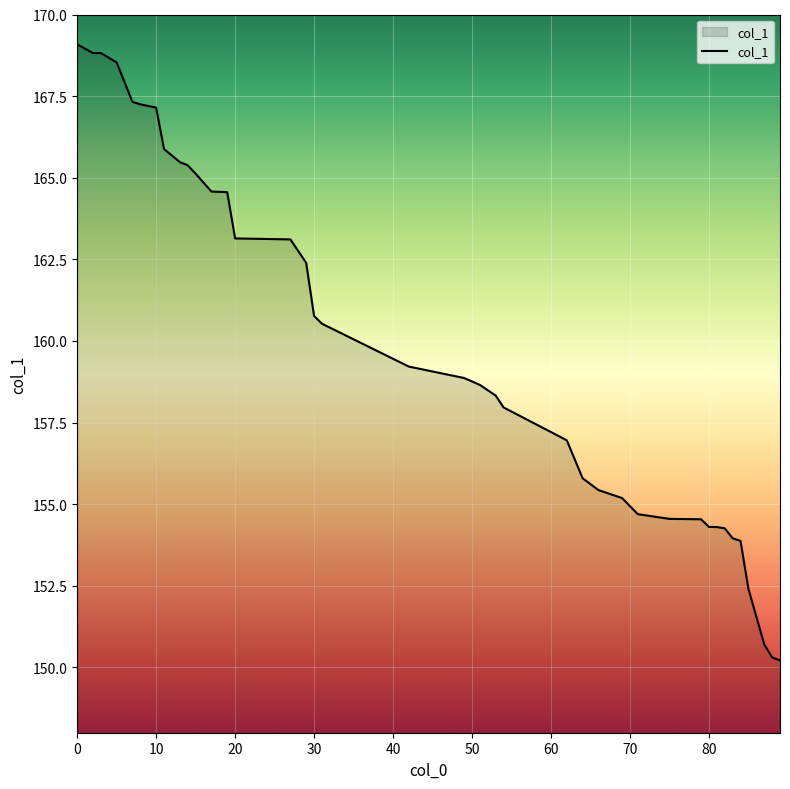

What is the smallest value displayed?

150.2